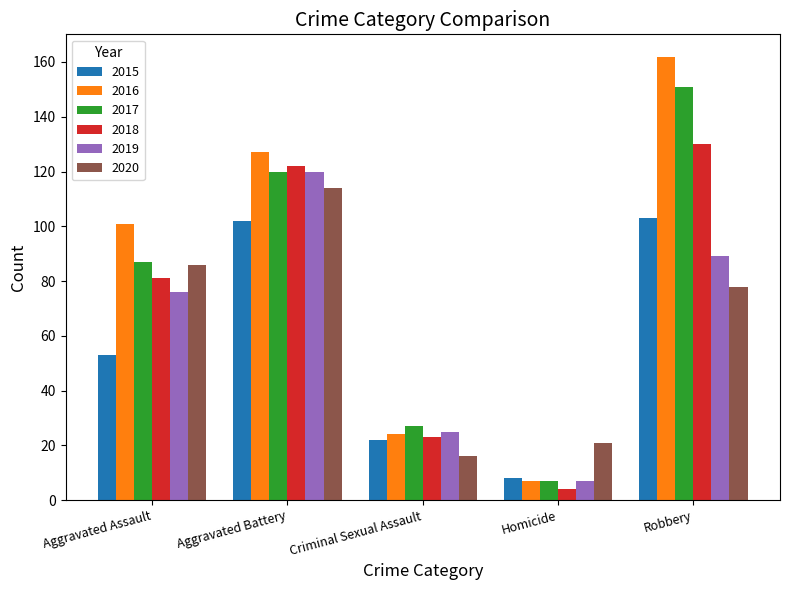

What is the spread (max minus min) of values at Aggravated Battery?

25